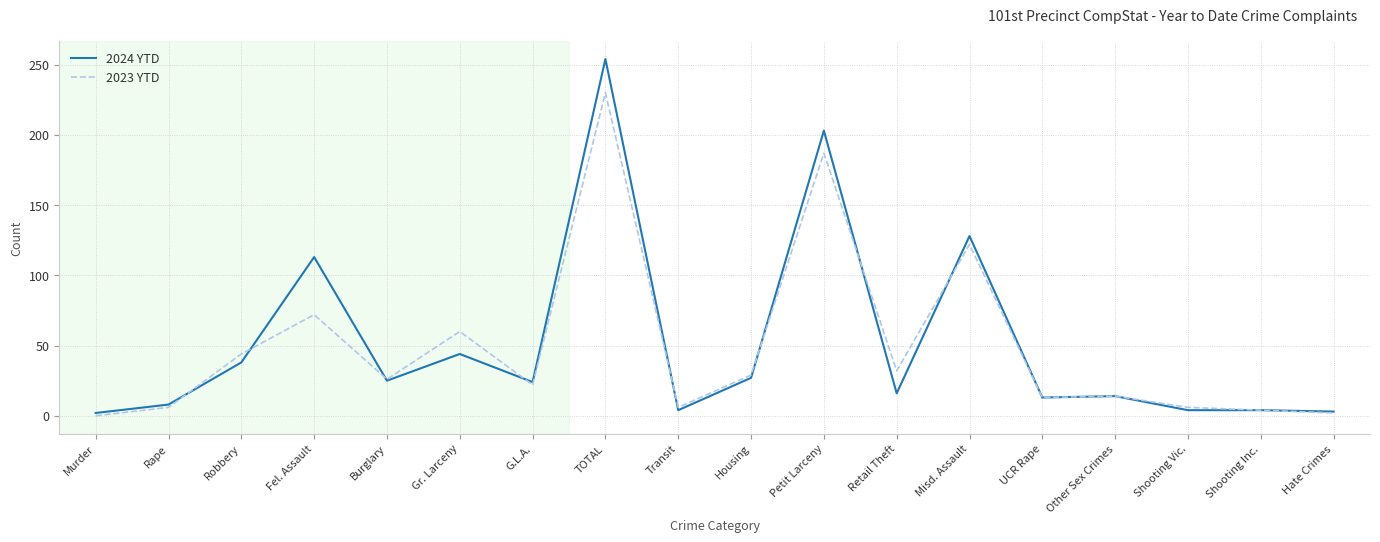

Is the value of 2023 YTD at Murder greater than the value of 2024 YTD at TOTAL?

No